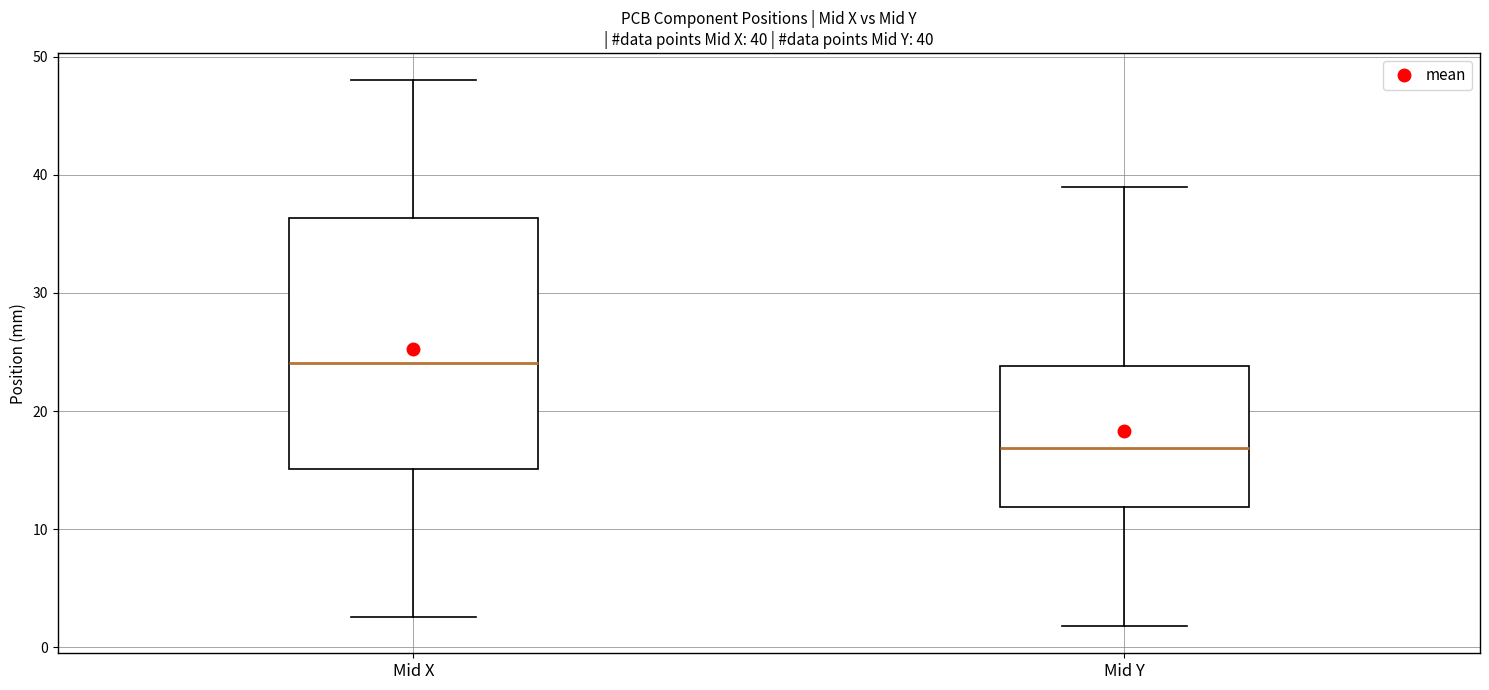

Which box is the tallest, from its lower edge to its upper edge?

Mid X